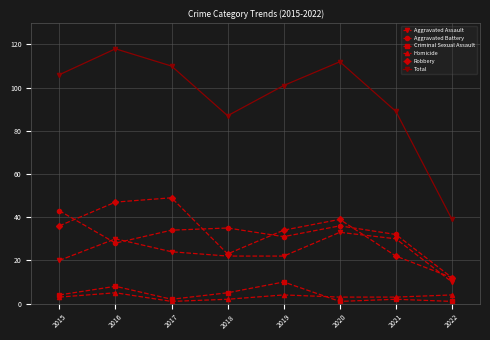

True or false: Robbery and Criminal Sexual Assault intersect in this chart.

False